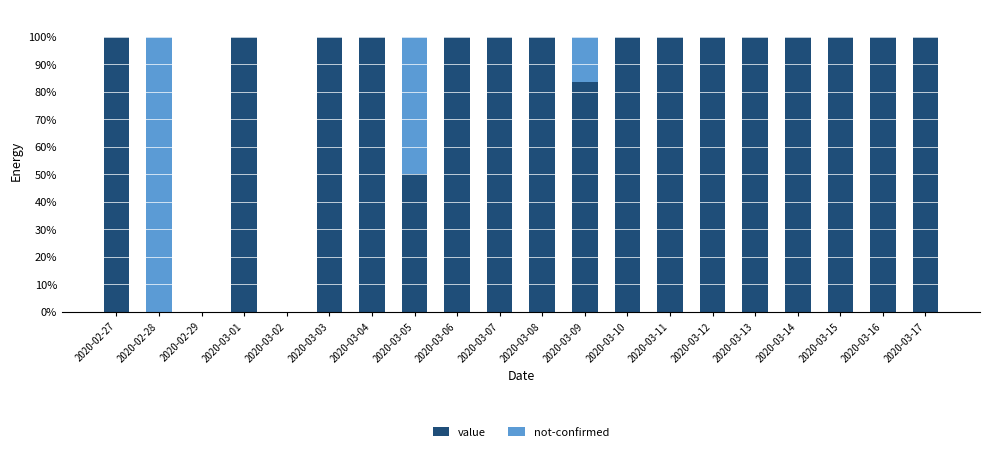

What is the total value across all series at 2020-03-15?

100.0